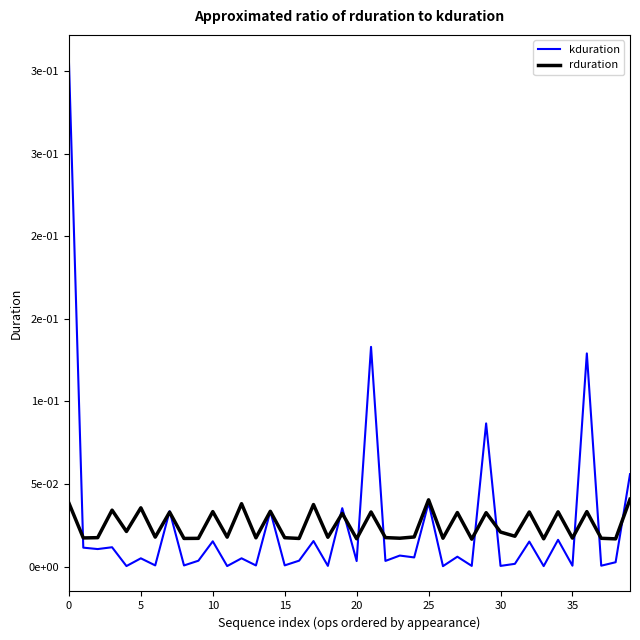

At which label is kduration closest to 0?

26